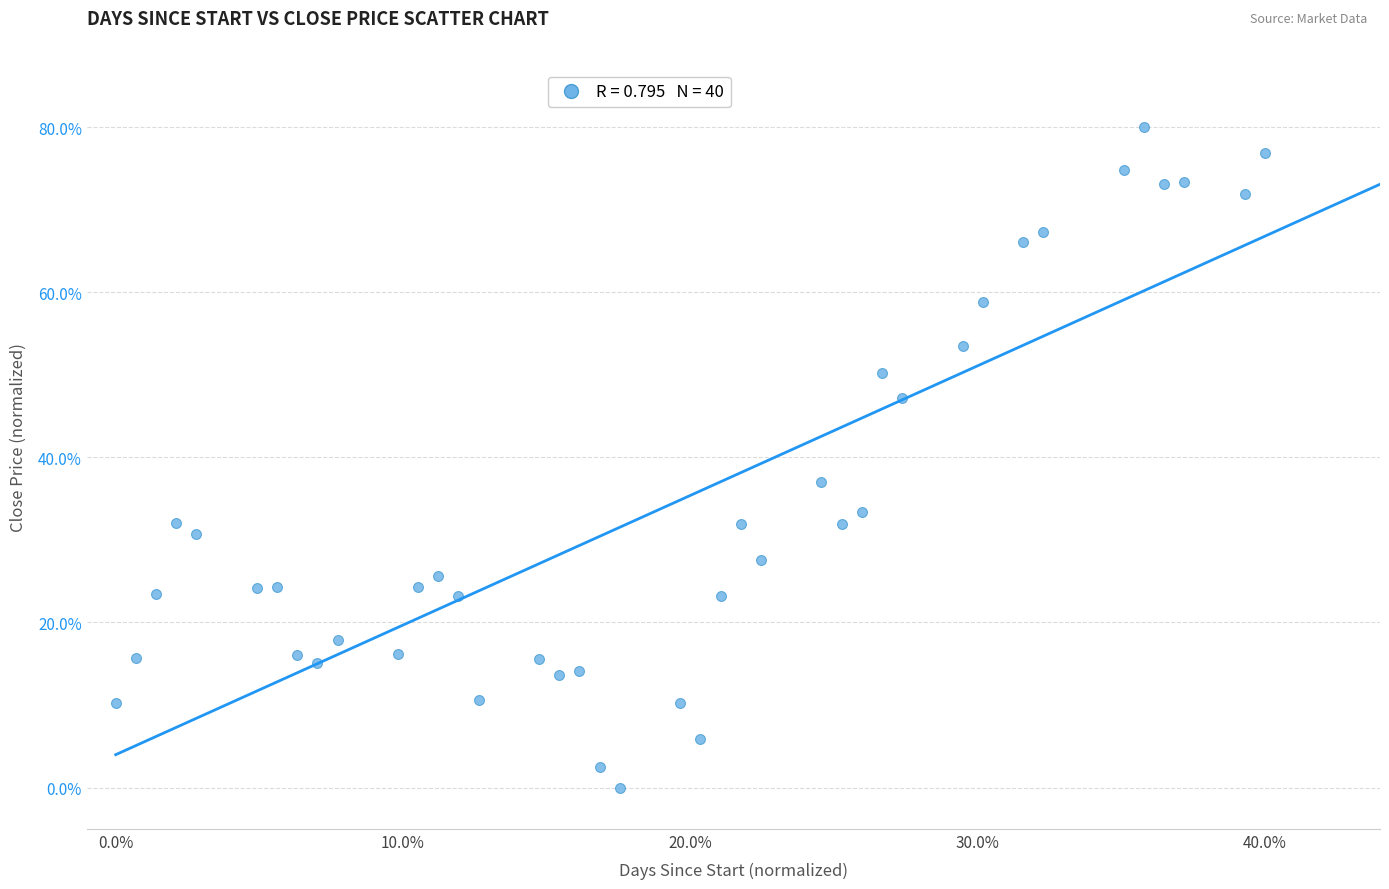

What is the range of X values (max minus min)?

40.0